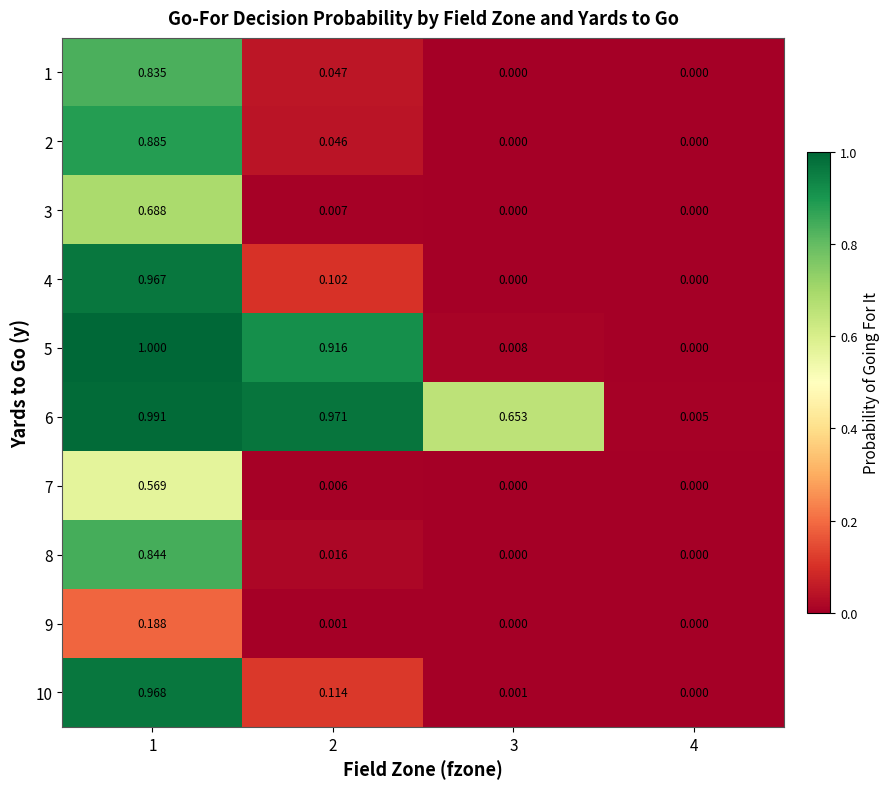

How many categories are shown in the chart?

4